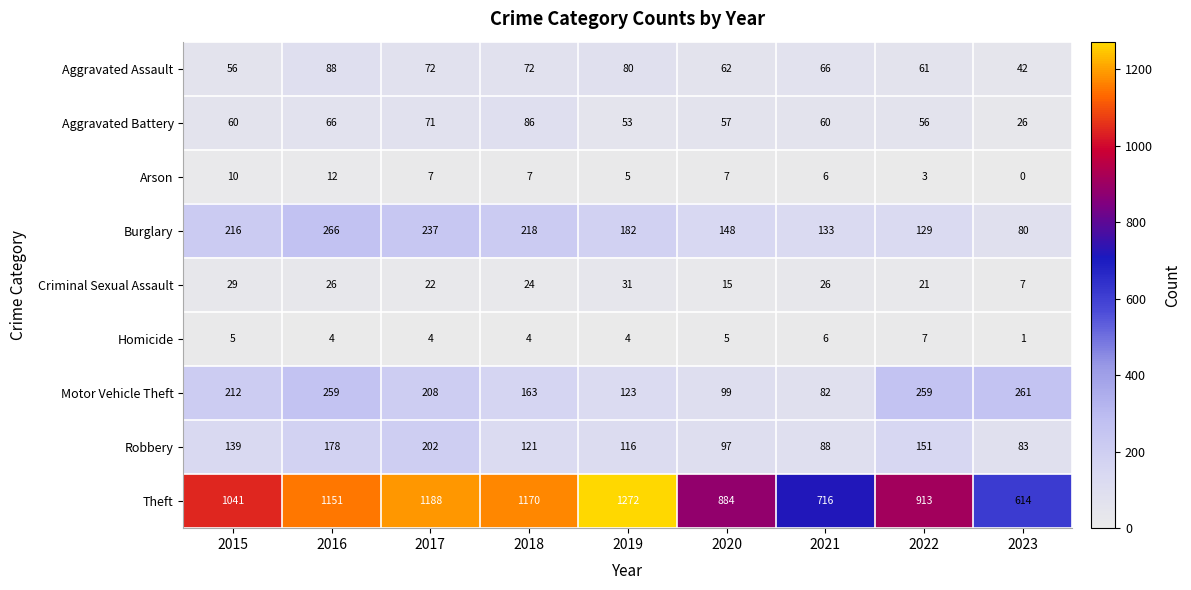

Which series has the largest total across all categories?

Theft